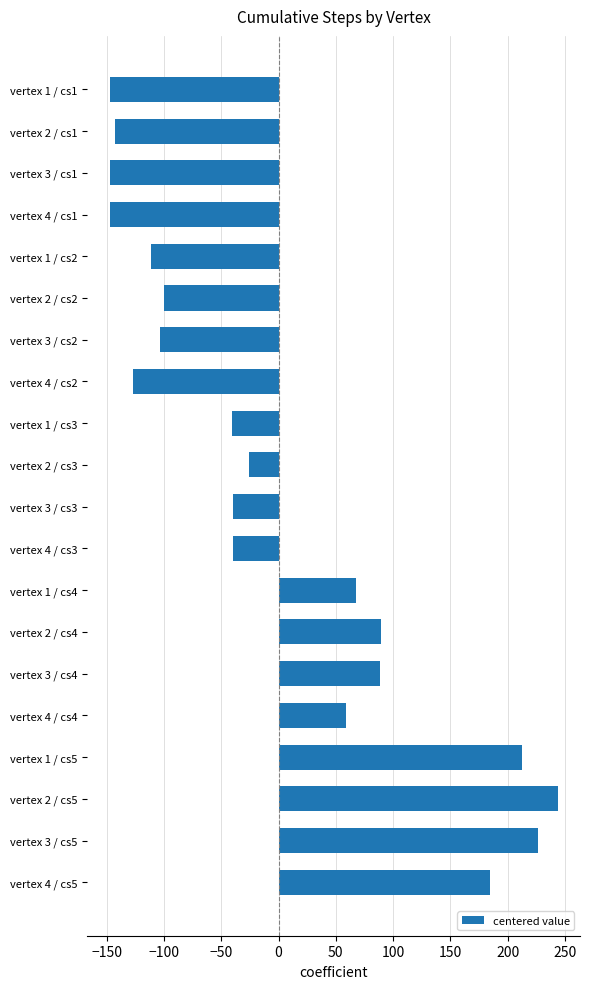

What is the maximum value shown in the chart?

243.6